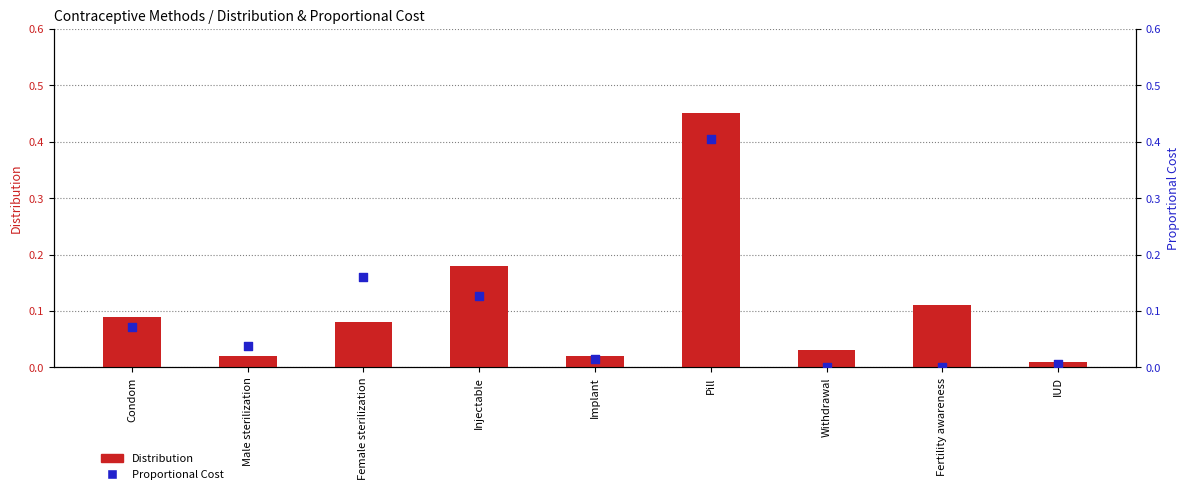

Which series contains the lowest Y value?

Proportional Cost